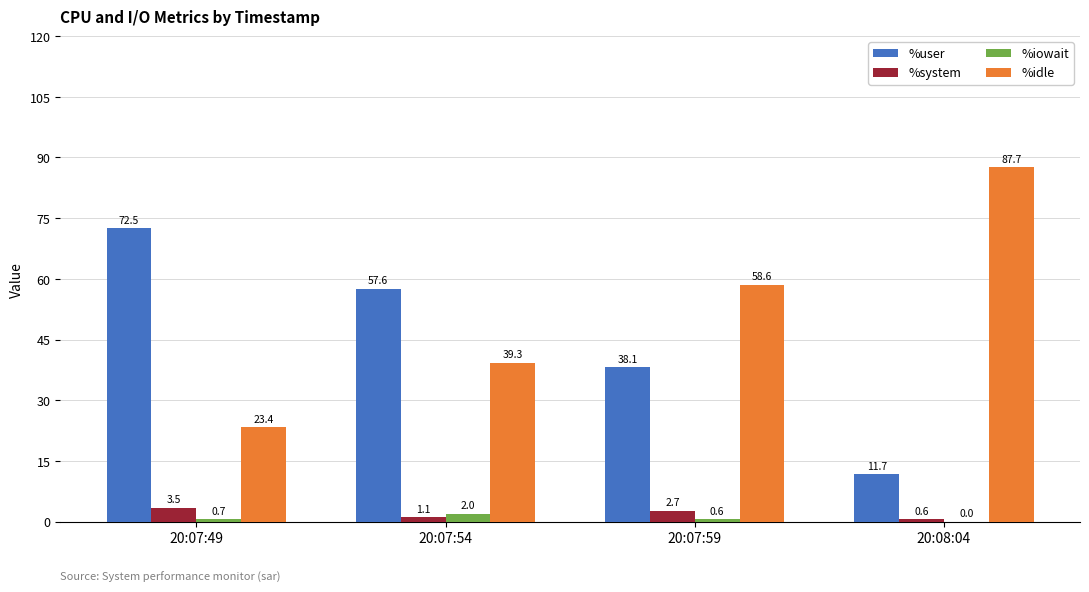

At which label does %user reach its peak?

20:07:49